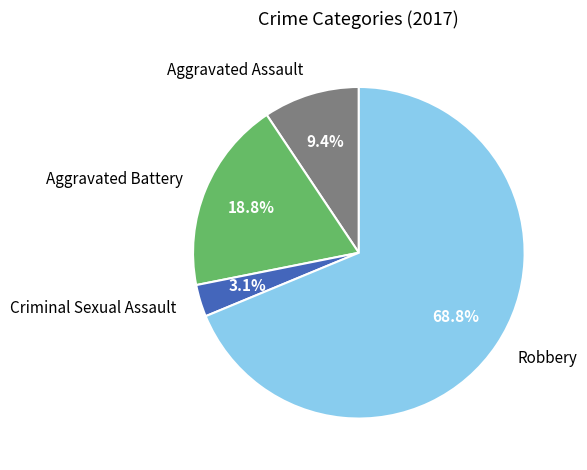

Which category has the biggest portion of the pie?

Robbery